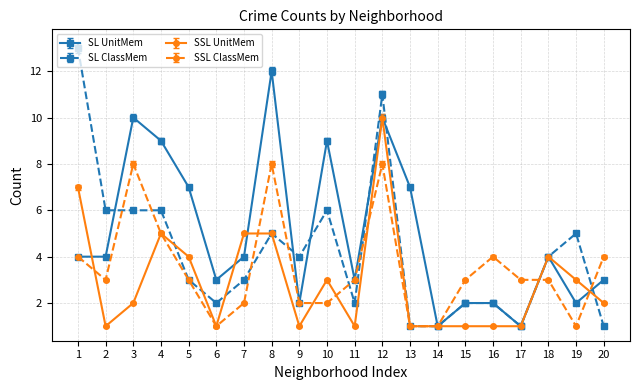

Does the chart have visible grid lines?

Yes